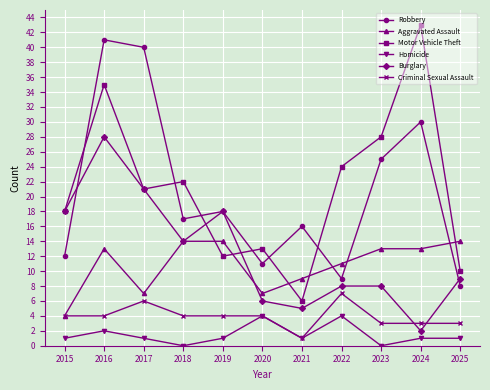

Is this an area chart (filled region under the line)?

No